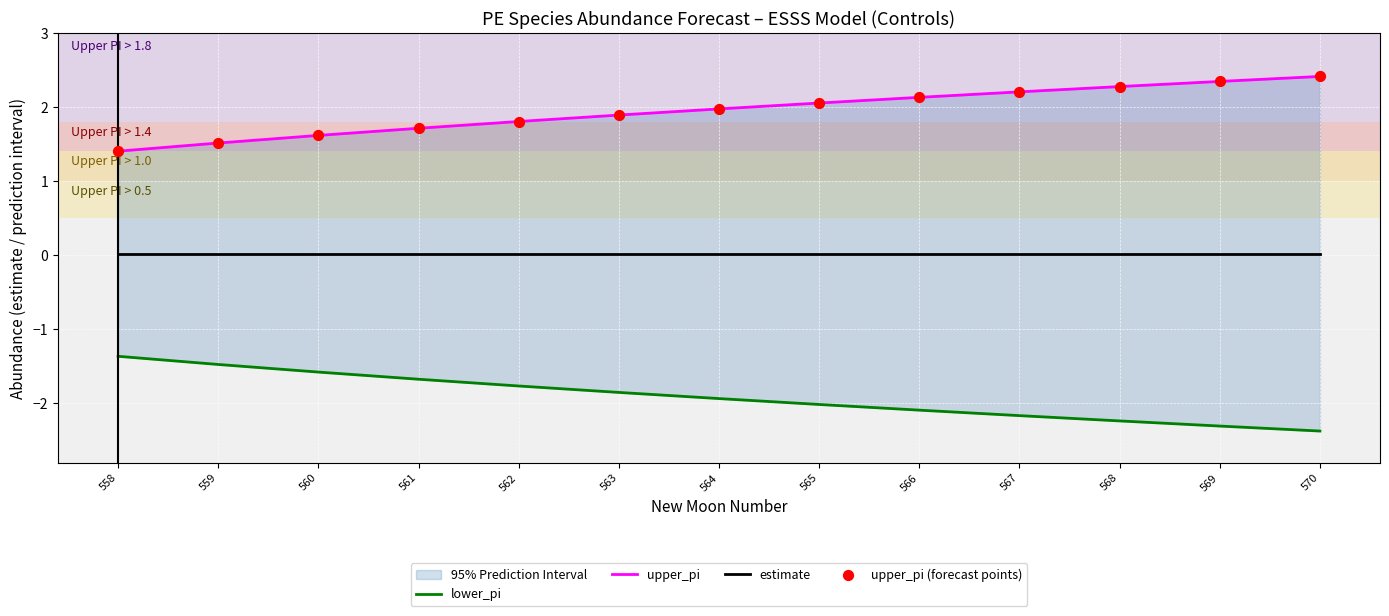

Which series reaches the maximum Y coordinate?

upper_pi